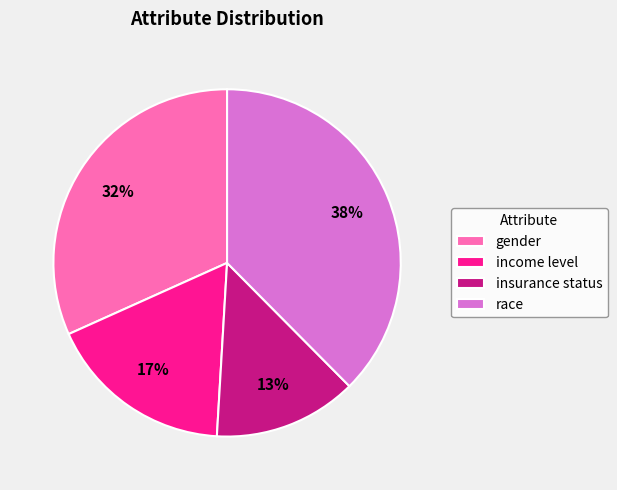

Count the number of slices in the pie.

4